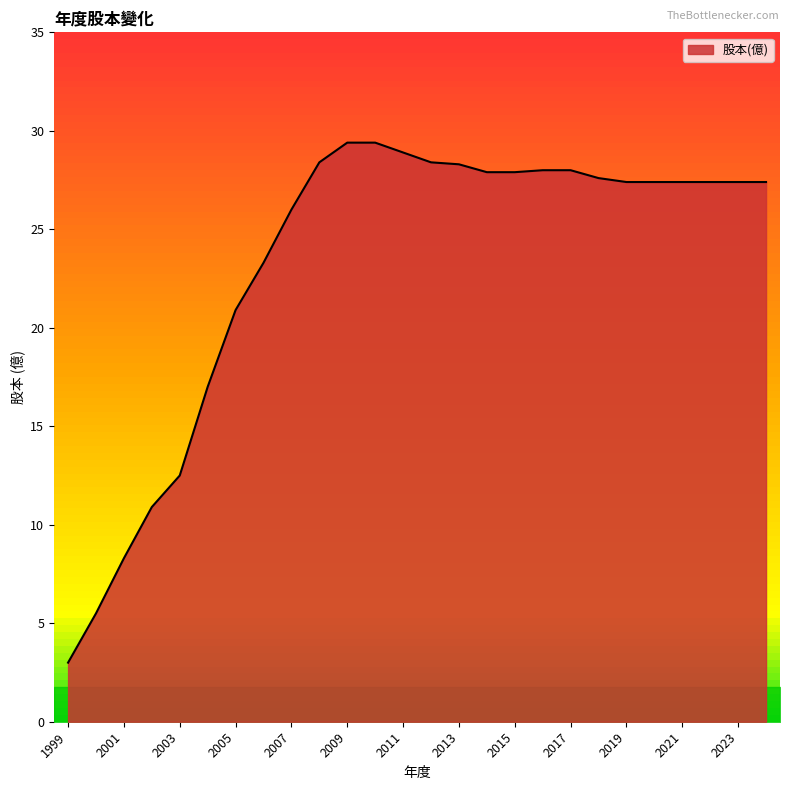

Where does the data first go above 27?

2008